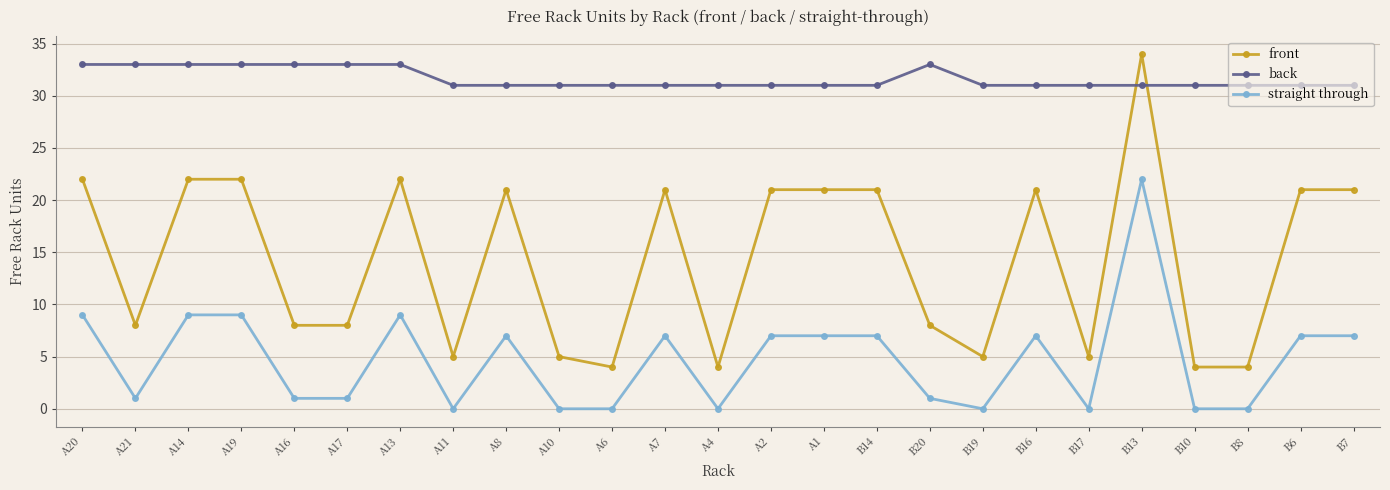

Reading right to left, transcribe all the data shown in this chart.

front: B7=21	B6=21	B8=4	B10=4	B13=34	B17=5	B16=21	B19=5	B20=8	B14=21	A1=21	A2=21	A4=4	A7=21	A6=4	A10=5	A8=21	A11=5	A13=22	A17=8	A16=8	A19=22	A14=22	A21=8	A20=22
back: B7=31	B6=31	B8=31	B10=31	B13=31	B17=31	B16=31	B19=31	B20=33	B14=31	A1=31	A2=31	A4=31	A7=31	A6=31	A10=31	A8=31	A11=31	A13=33	A17=33	A16=33	A19=33	A14=33	A21=33	A20=33
straight through: B7=7	B6=7	B8=0	B10=0	B13=22	B17=0	B16=7	B19=0	B20=1	B14=7	A1=7	A2=7	A4=0	A7=7	A6=0	A10=0	A8=7	A11=0	A13=9	A17=1	A16=1	A19=9	A14=9	A21=1	A20=9